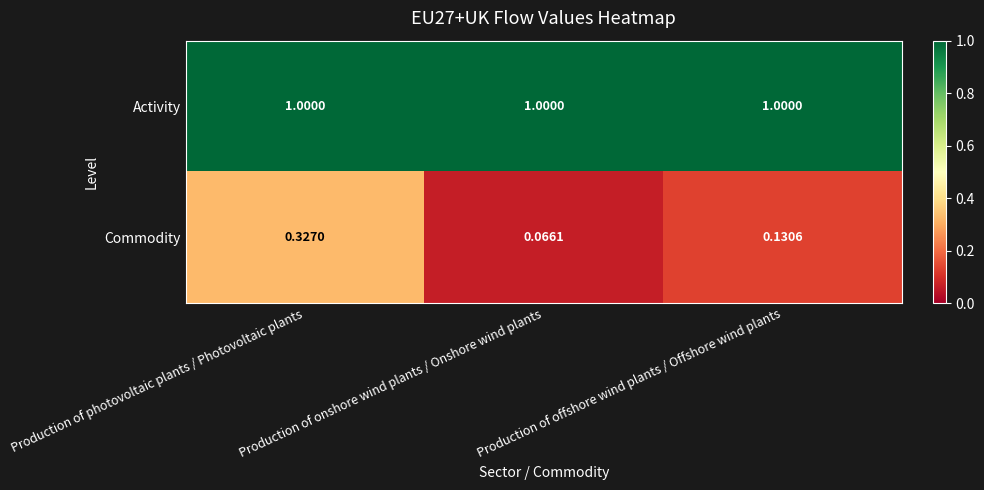

Which series has the largest total across all categories?

Activity